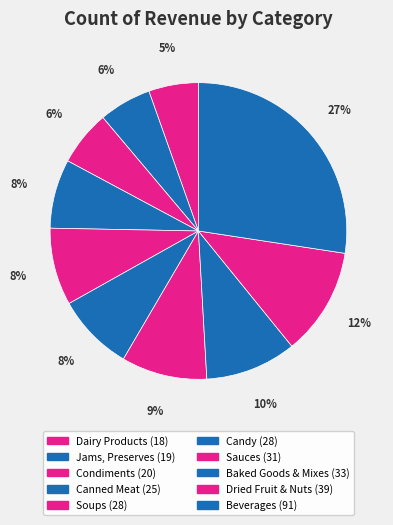

Does Dried Fruit & Nuts represent more than half of the total?

No